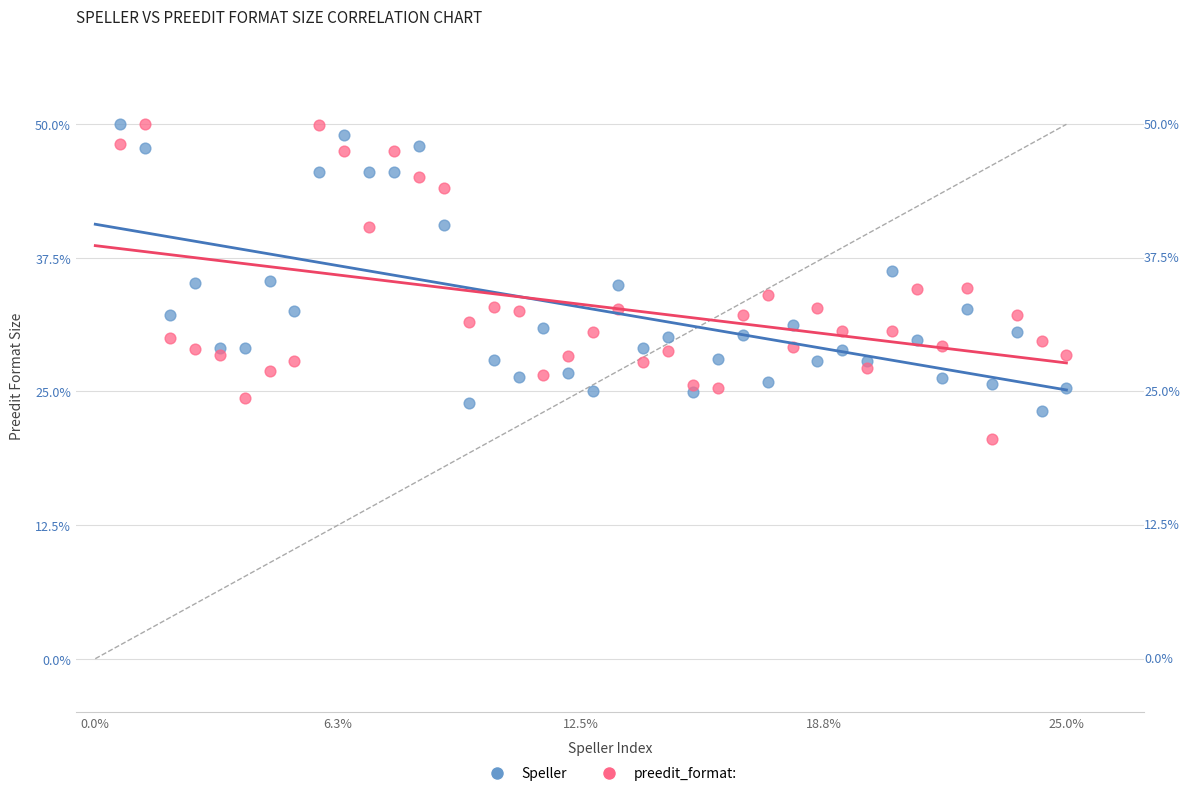

Which series contains the lowest Y value?

preedit_format: